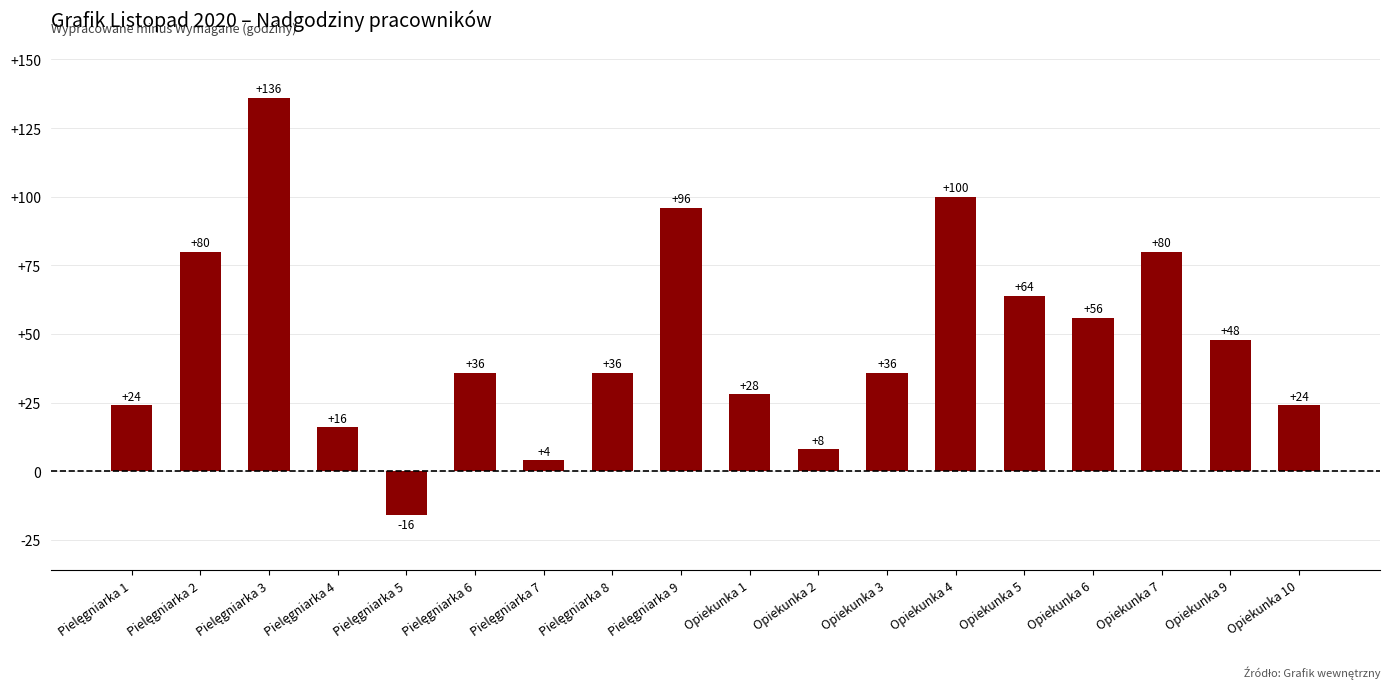

What is the difference between the maximum and minimum values?

152